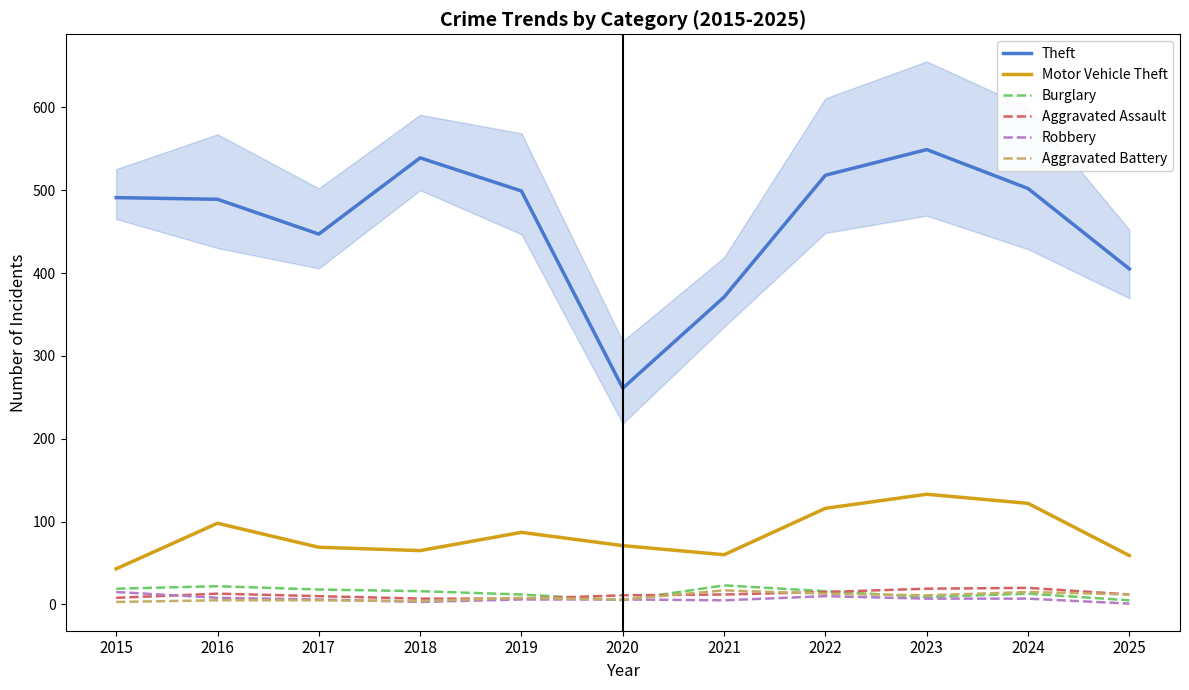

At which category does Burglary reach its first local valley?

2020